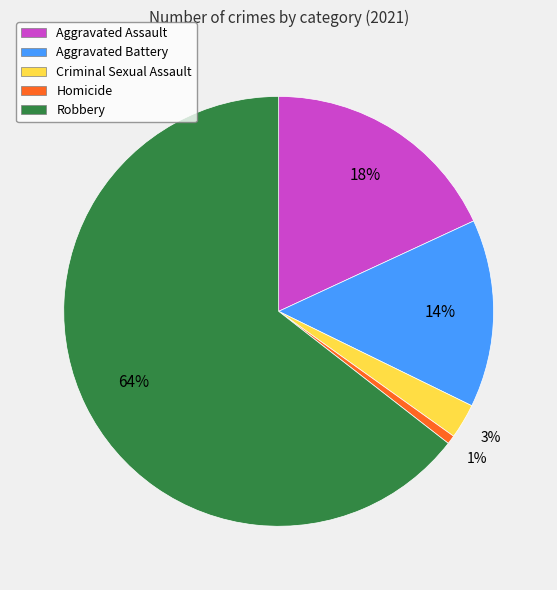

To the nearest percent, what is the difference between the Homicide and Aggravated Battery slice percentages?

13%